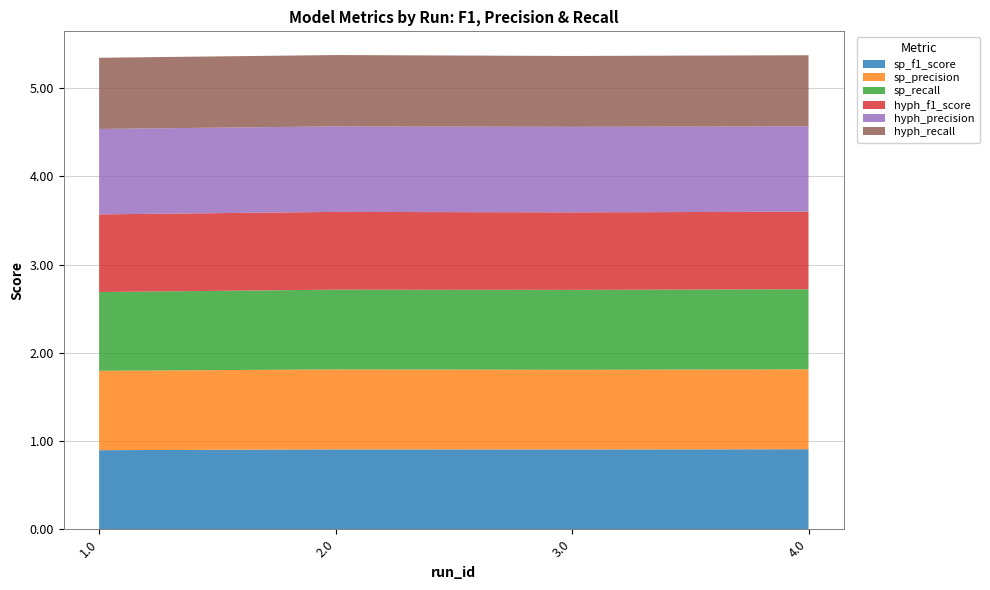

Reading right to left, extract all data points from this chart.

sp_f1_score: 0.9	0.9	0.9	0.9
sp_precision: 0.9	0.9	0.9	0.9
sp_recall: 0.9	0.9	0.9	0.9
hyph_f1_score: 0.9	0.9	0.9	0.9
hyph_precision: 1.0	1.0	1.0	1.0
hyph_recall: 0.8	0.8	0.8	0.8